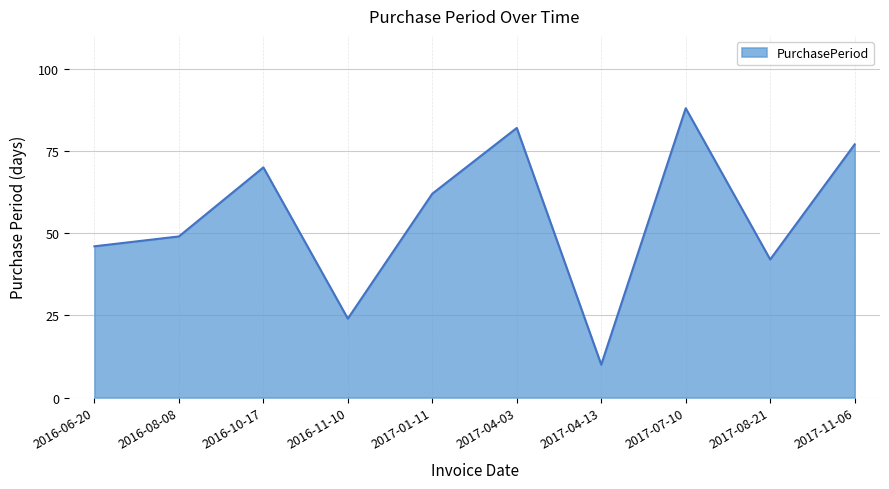

At which label is the value closest to 49?

2016-08-08